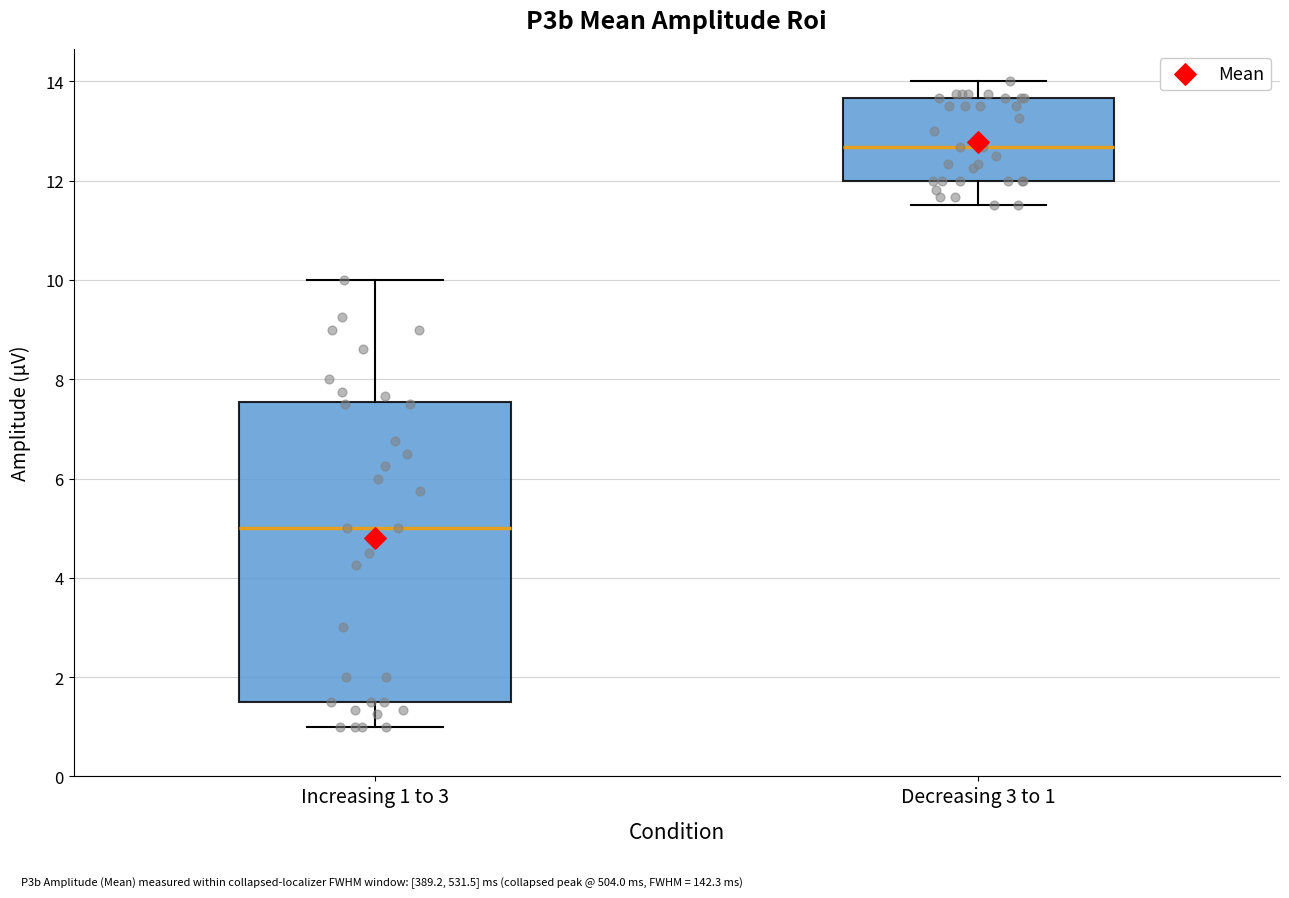

Where is the upper edge of the box for Decreasing 3 to 1 on the y-axis? The values are not printed on the chart, so give them approximately, as read against the axis.

13.6